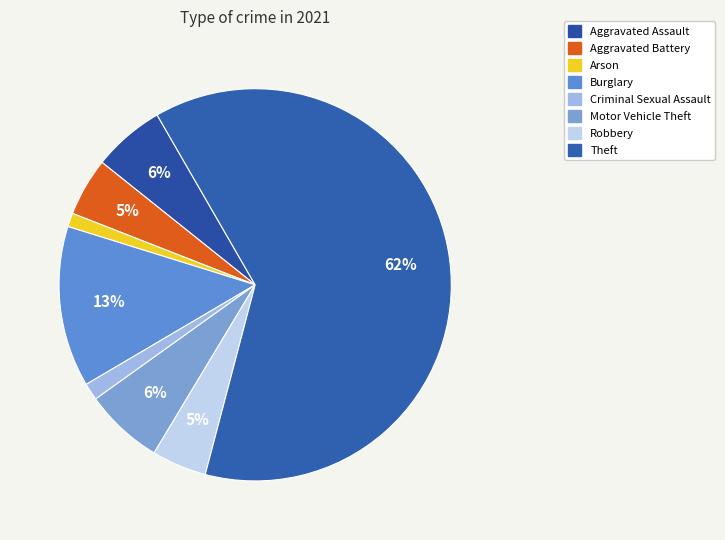

Approximately how many times larger is the value at Robbery compared to Criminal Sexual Assault?

3.2